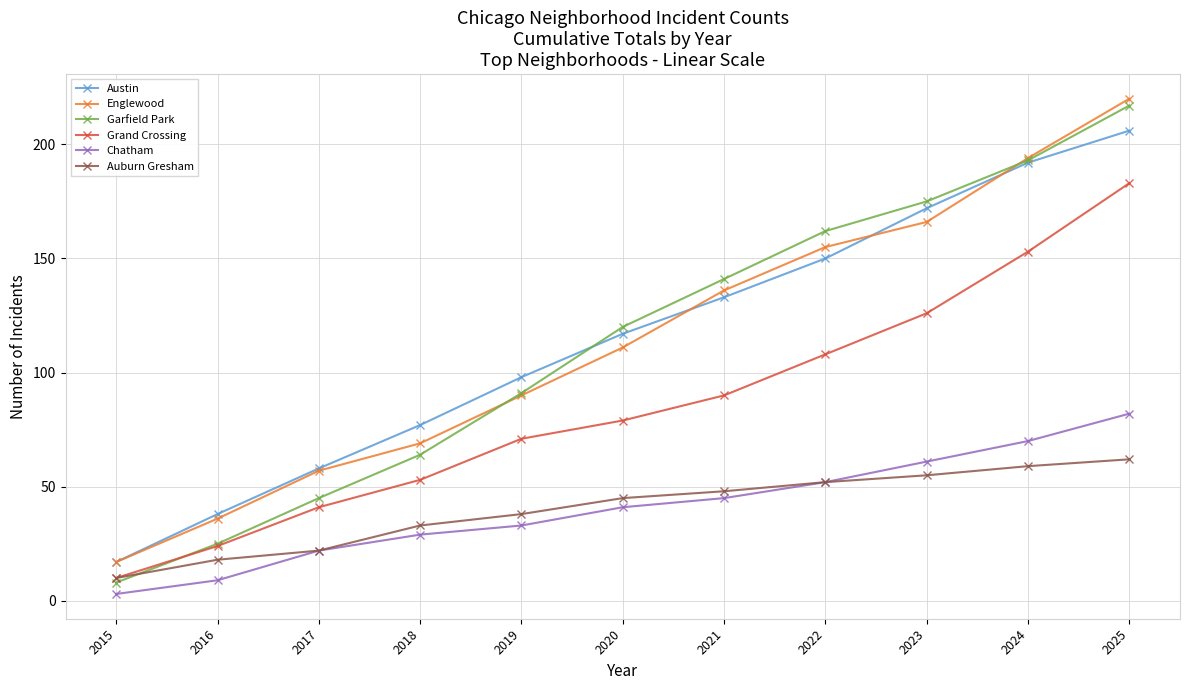

The Chatham series shows 33 at 2019. True or false?

True